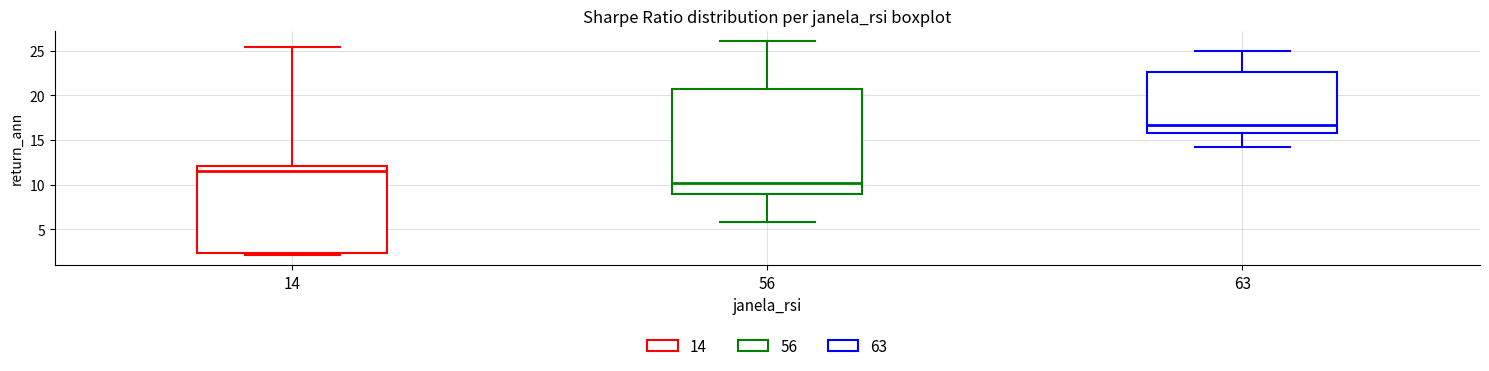

Where does the median line of the box at x = 56 sit on the y-axis? The values are not printed on the chart, so give them approximately, as read against the axis.

10.0